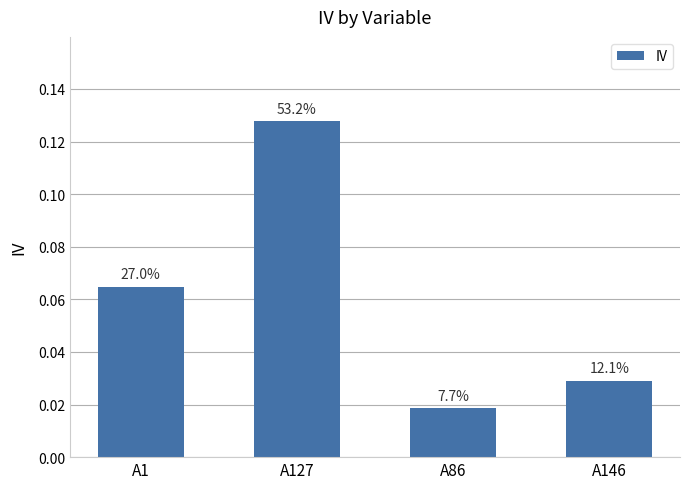

True or false: the data shows 0.0 at A146.

True